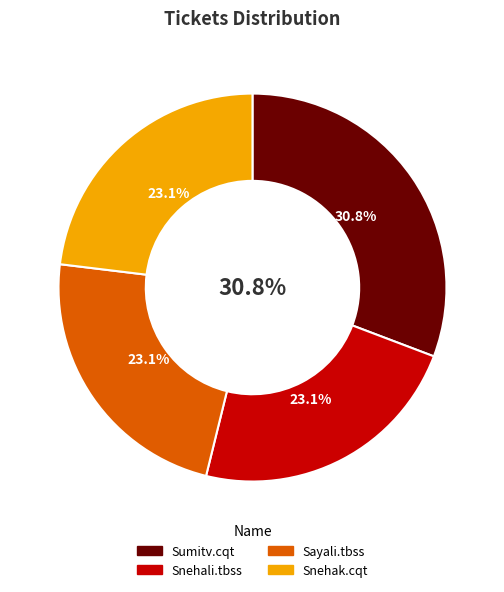

Does Snehali.tbss represent more than half of the total?

No